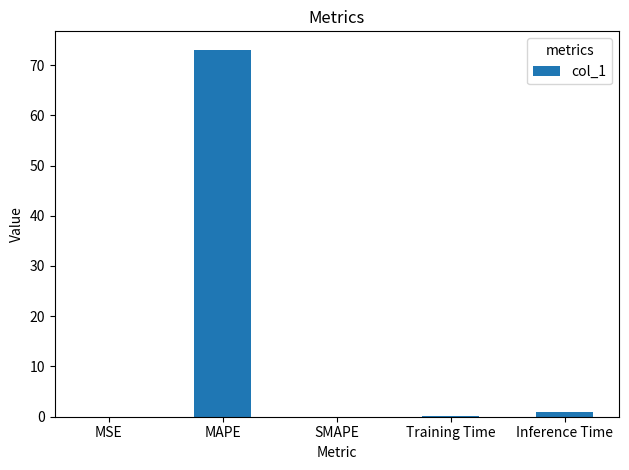

What value does the data have at Inference Time?

0.9